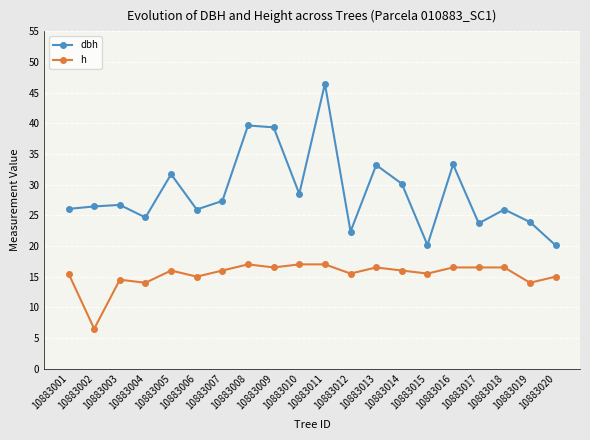

Read the h value at 10883011.

17.0